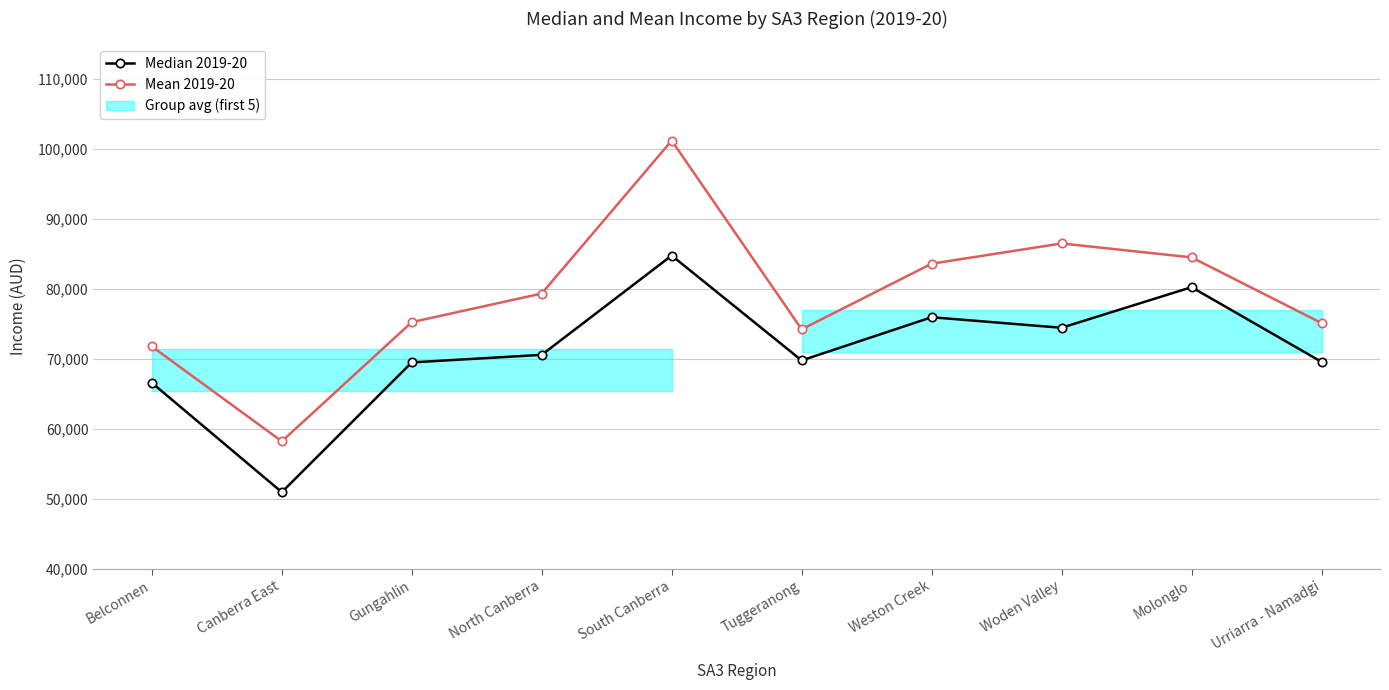

What is the minimum value shown in the chart?

50963